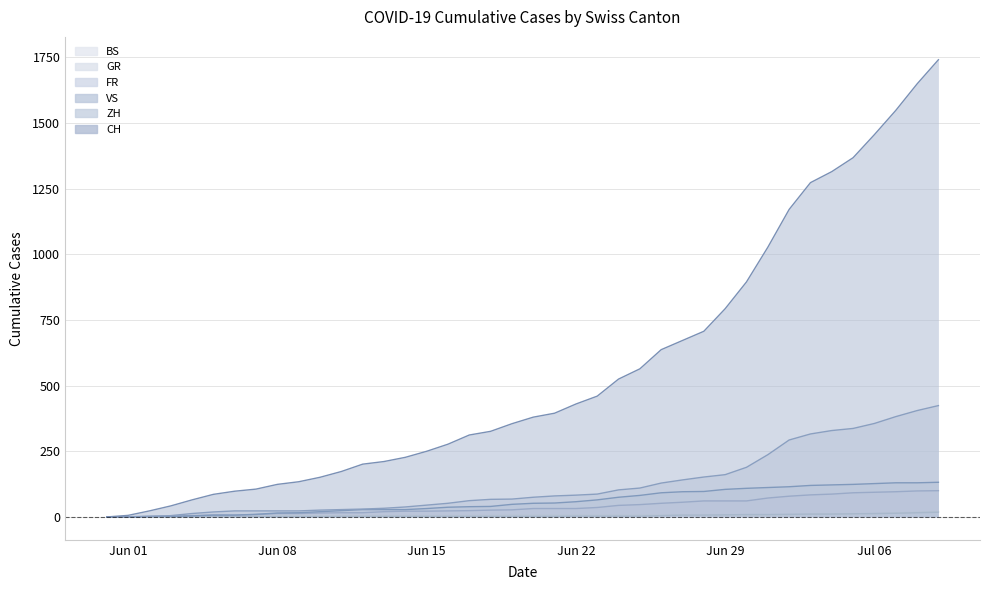

At how many categories does at least one series exceed 304?

23